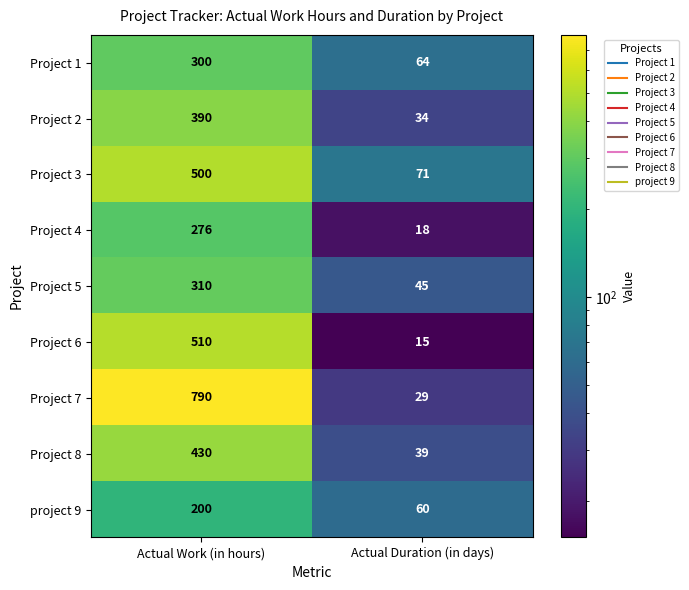

What is the difference between the Project 7 values at Actual Work (in hours) and Actual Duration (in days)?

761